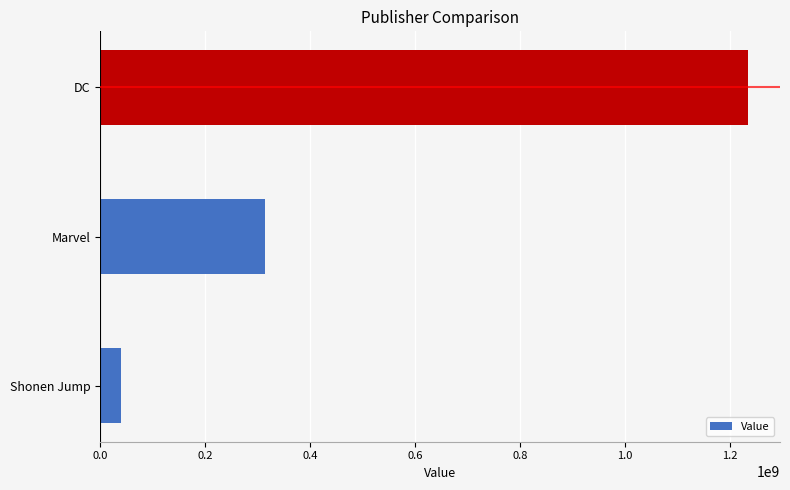

The chart shows a value of 40028922 at Shonen Jump. True or false?

True